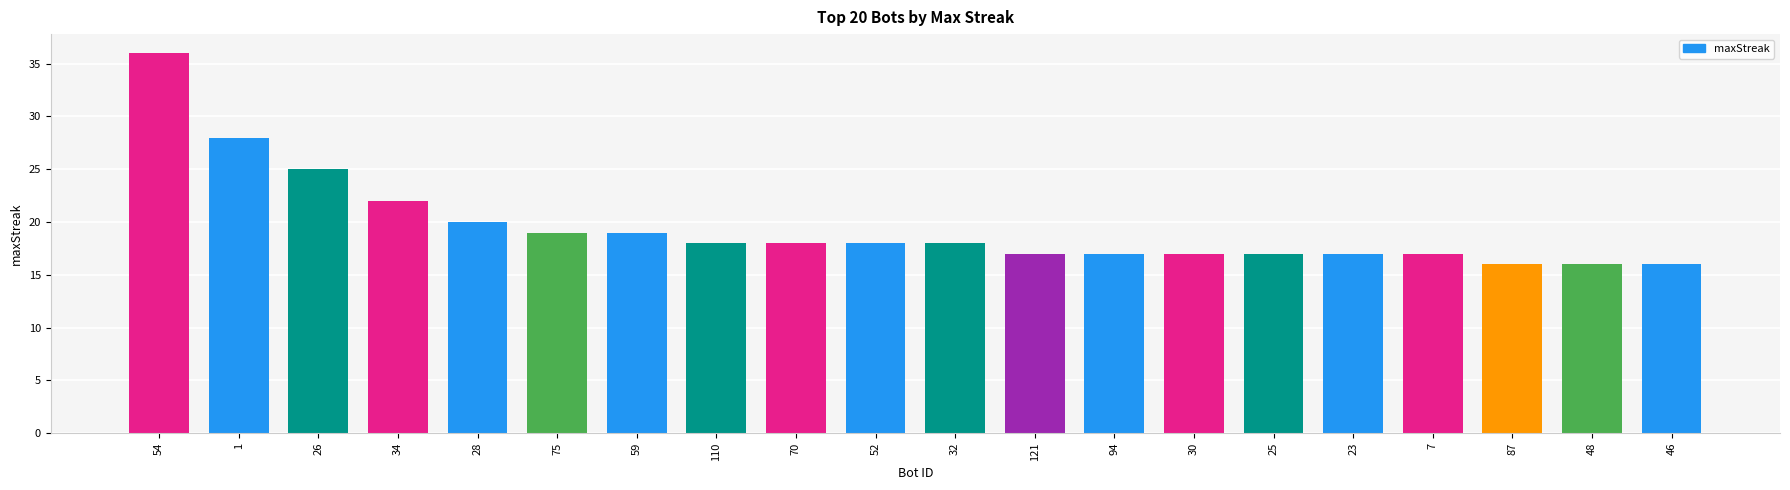

Does the chart contain any negative values?

No